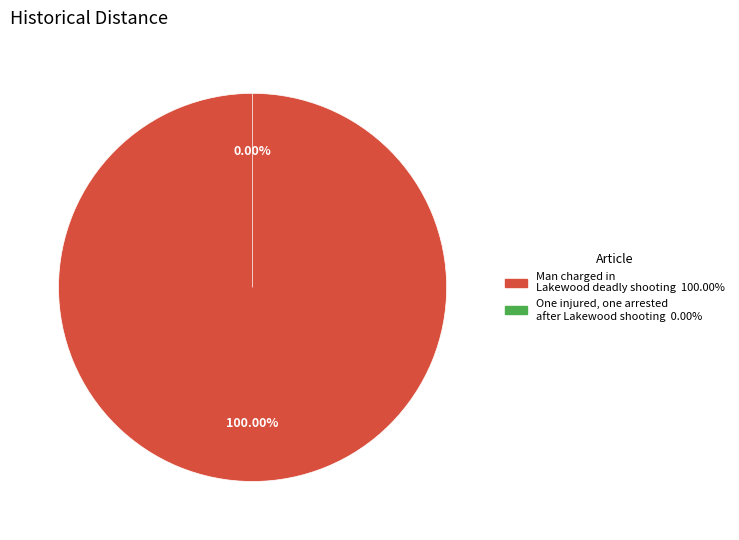

Count the number of slices in the pie.

2